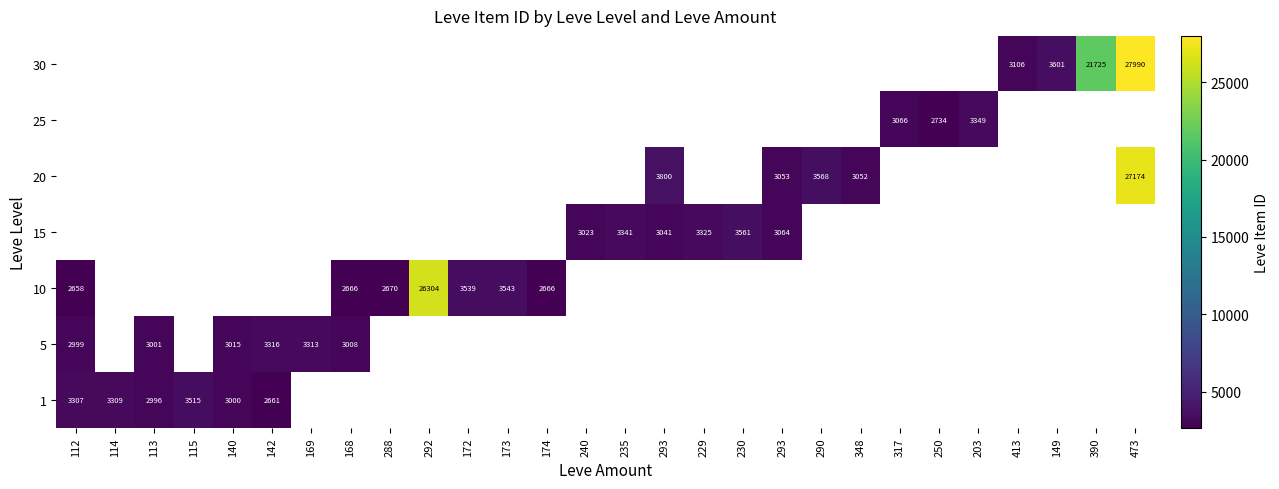

How many data points does each series have?

28